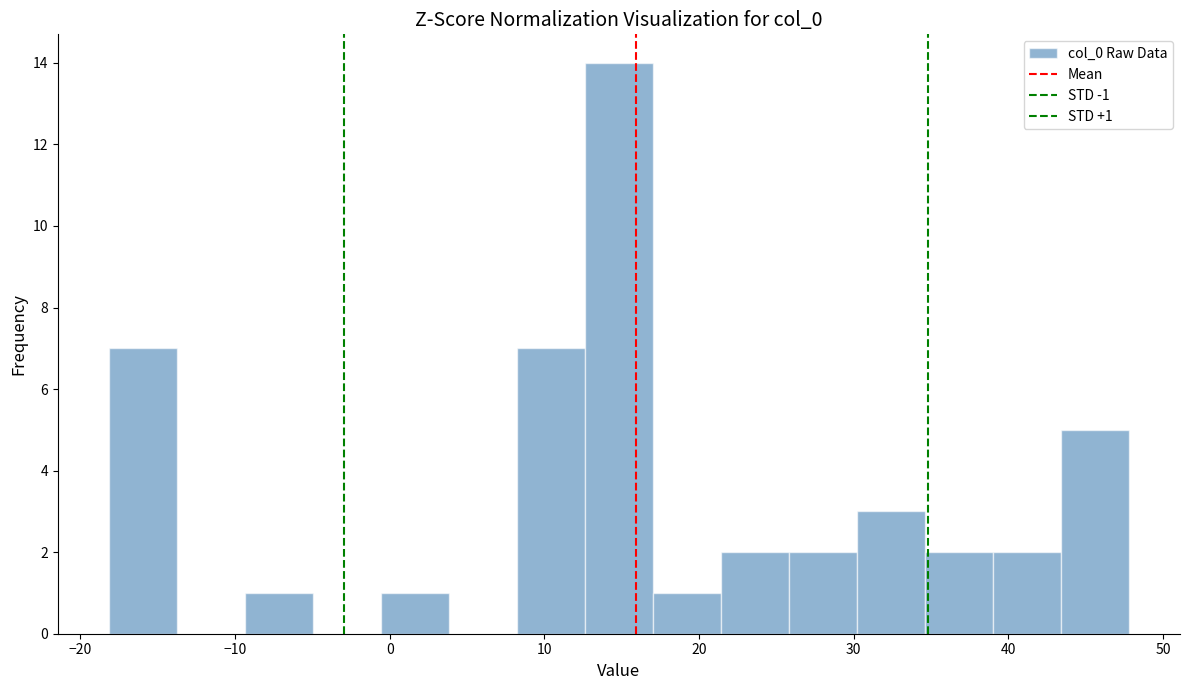

Over which range of the x-axis is the bar tallest?

13 to 17